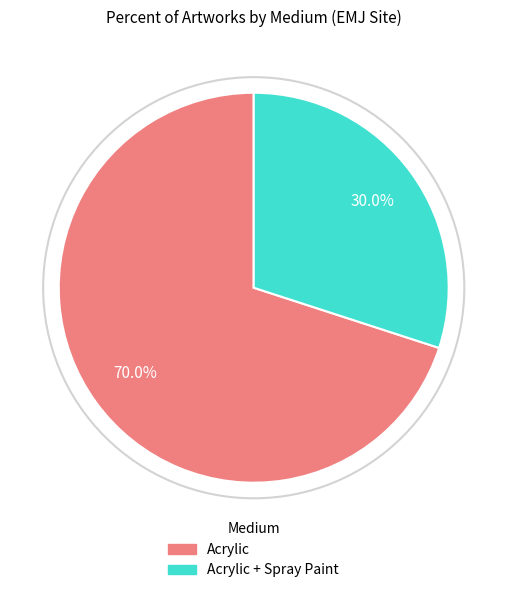

To the nearest percent, what is the average slice percentage?

50%